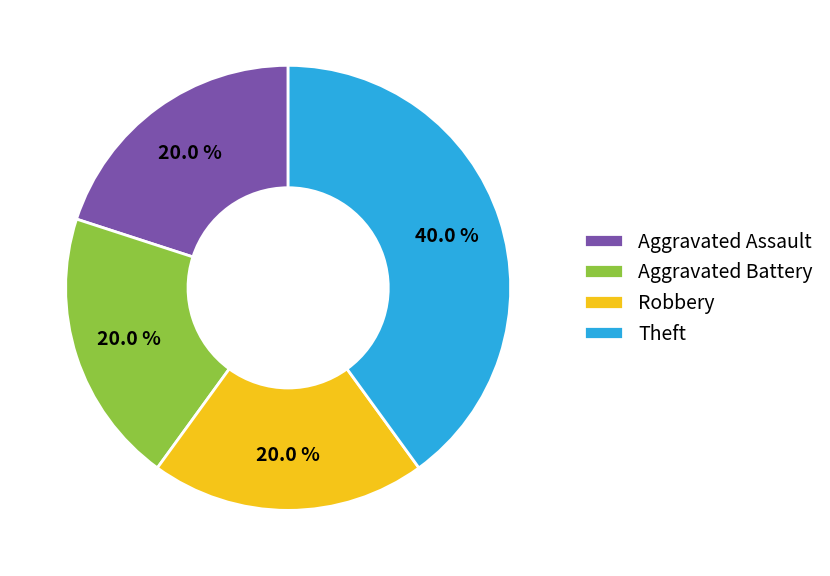

To the nearest percent, what is the average slice percentage?

25%